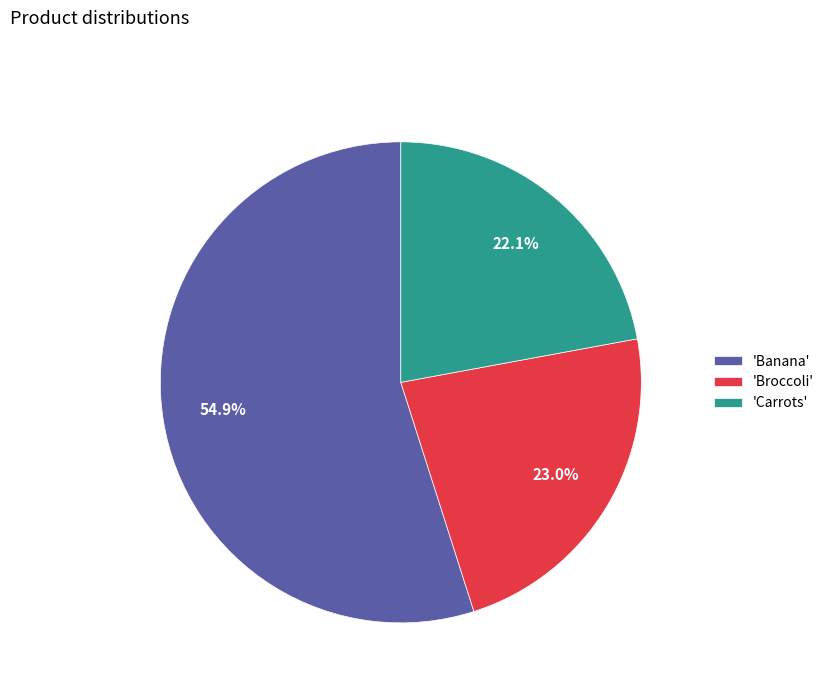

Which slice is the smallest?

'Carrots'